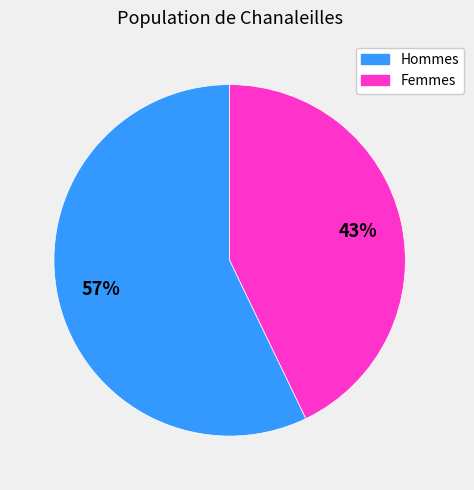

To the nearest percent, what is the average slice percentage?

50%